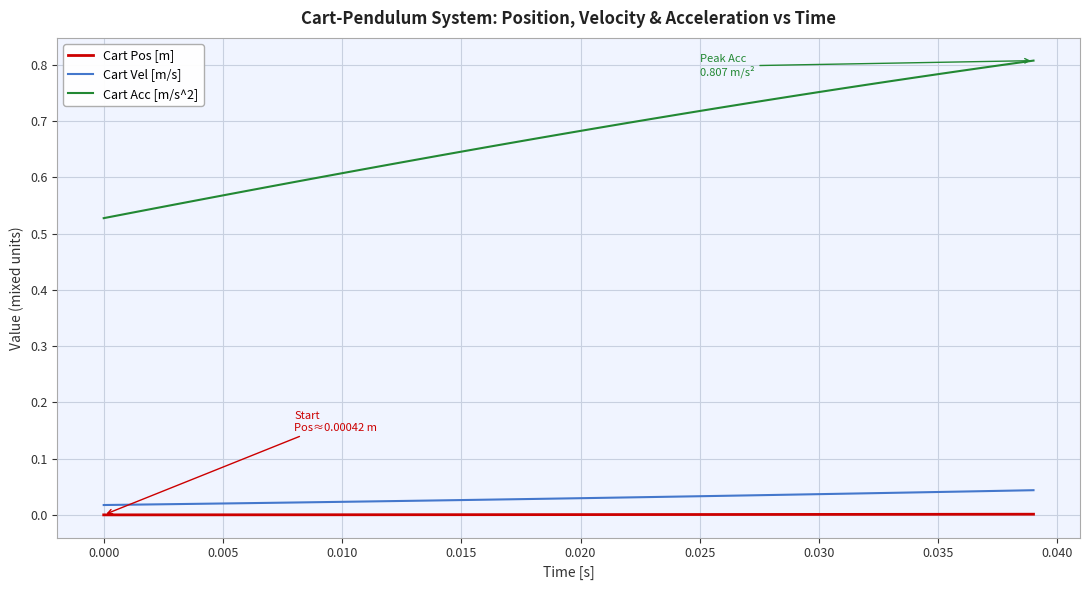

Which series has the widest spread of values?

Cart Acc [m/s^2]